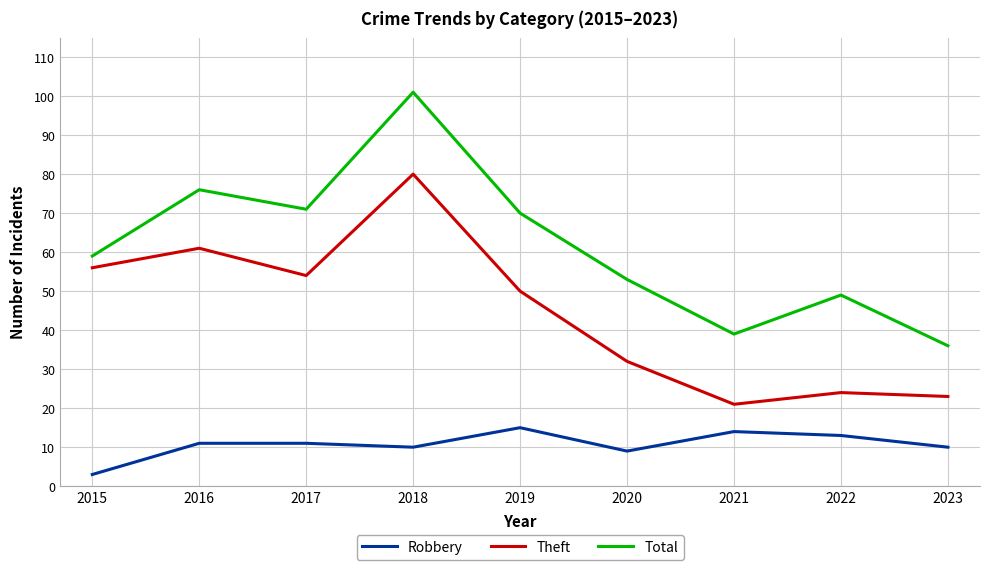

At 2017, list the series in order from smallest to largest.

Robbery, Theft, Total